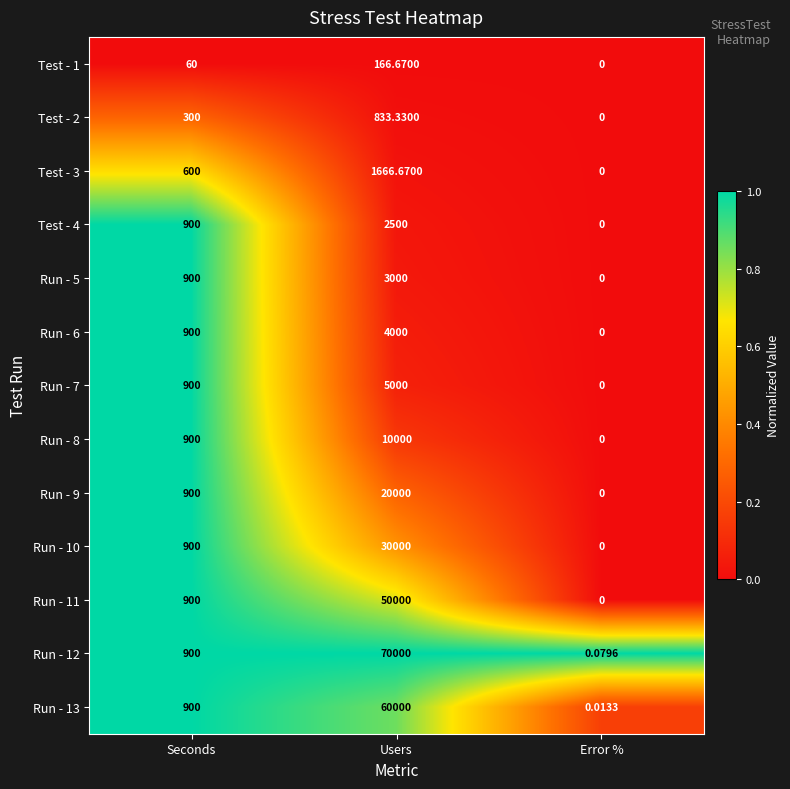

Which category has the lowest value across all series?

Error %